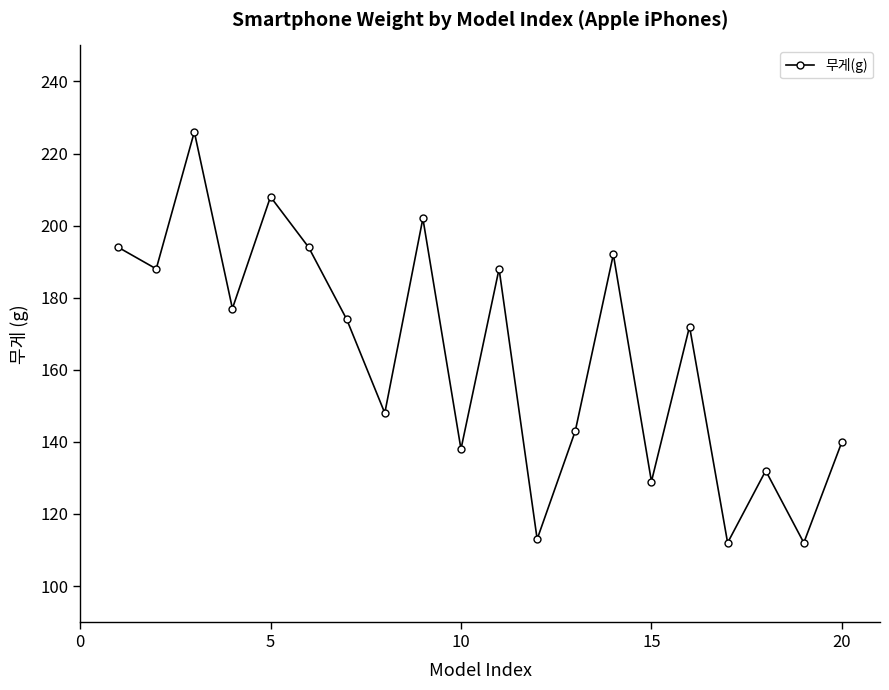

Reading left to right, extract all data points from this chart.

194	188	226	177	208	194	174	148	202	138	188	113	143	192	129	172	112	132	112	140